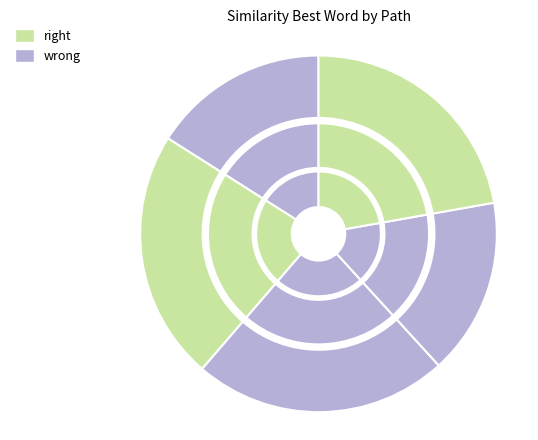

Does 5 account for over 50% of the chart?

No